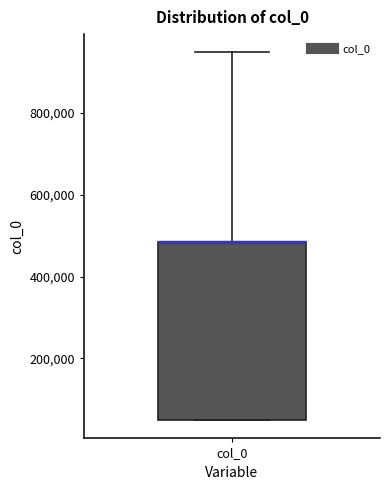

Read this box plot against the y-axis: the position of the median line, the range covered by the box, and the ends of both whiskers. The values are not printed on the chart, so give them approximately, as read against the axis.

median 480000 (drawn on the box's upper edge), box 40000 to 480000, whiskers 40000 to 940000